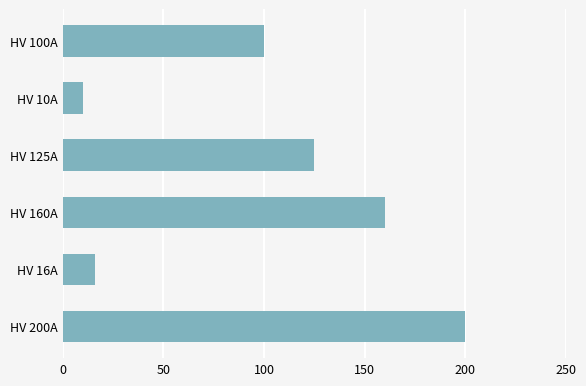

What is the change in value from HV 16A to HV 100A?

+84